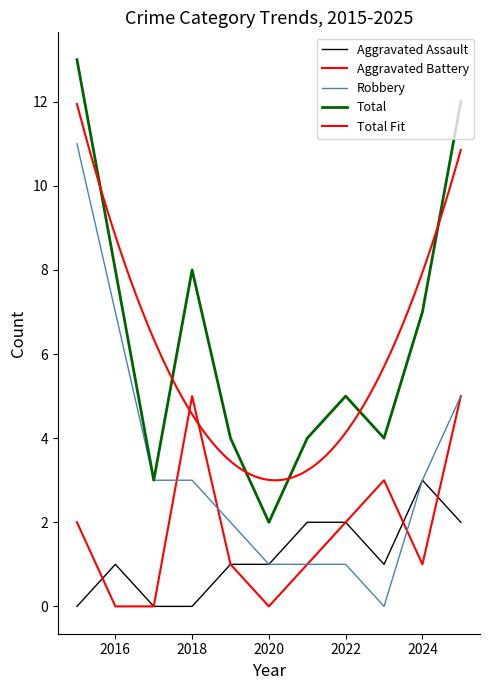

At how many categories does at least one series exceed 6?

5